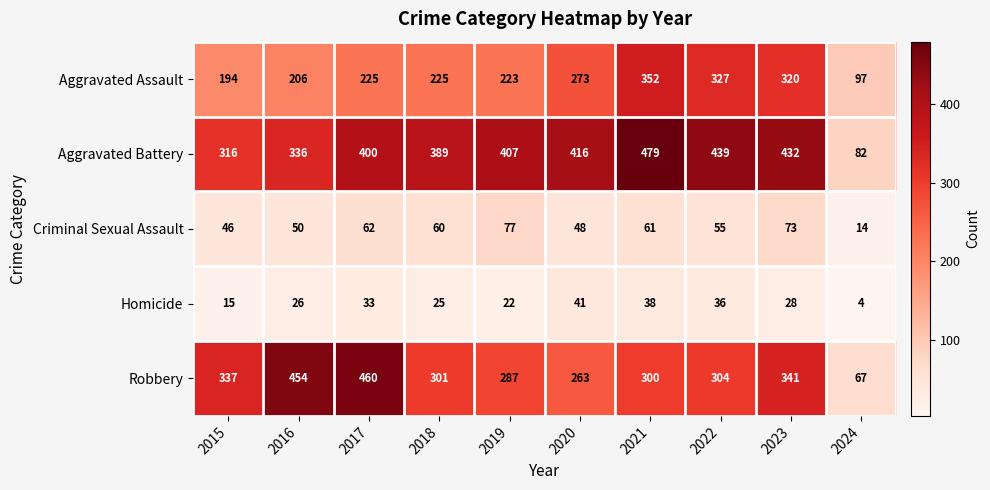

True or false: Aggravated Assault has a value of 273 at 2020.

True